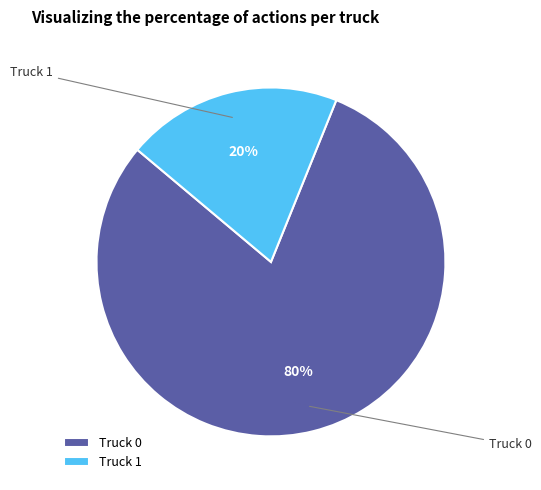

Is the sum of Truck 0 and Truck 1 greater than half?

Yes